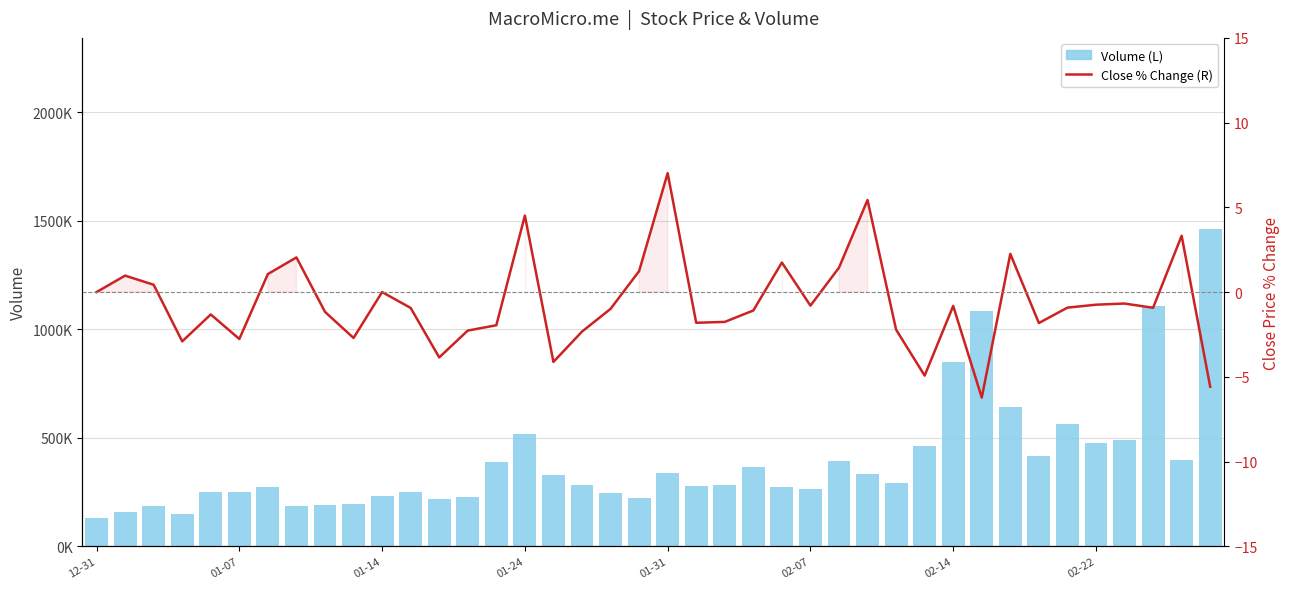

Reading left to right, list all the values displayed in this chart.

Volume (L): 131400.0	157900.0	186600.0	146900.0	248800.0	251600.0	273800.0	185600.0	190000.0	197000.0	232100.0	248900.0	216400.0	227500.0	388300.0	517700.0	329500.0	284100.0	244900.0	221900.0	338400.0	276900.0	282400.0	367600.0	274800.0	261900.0	391400.0	332200.0	291900.0	460600.0	849200.0	1083600.0	642300.0	417900.0	561600.0	474100.0	489500.0	1108500.0	396800.0	1465000.0
Close % Change (R): 0.0	1.0	0.4	-2.9	-1.3	-2.8	1.1	2.0	-1.2	-2.7	0.0	-0.9	-3.9	-2.3	-2.0	4.5	-4.1	-2.3	-1.0	1.2	7.0	-1.8	-1.8	-1.1	1.7	-0.8	1.4	5.4	-2.2	-4.9	-0.8	-6.2	2.3	-1.8	-0.9	-0.7	-0.7	-0.9	3.3	-5.6